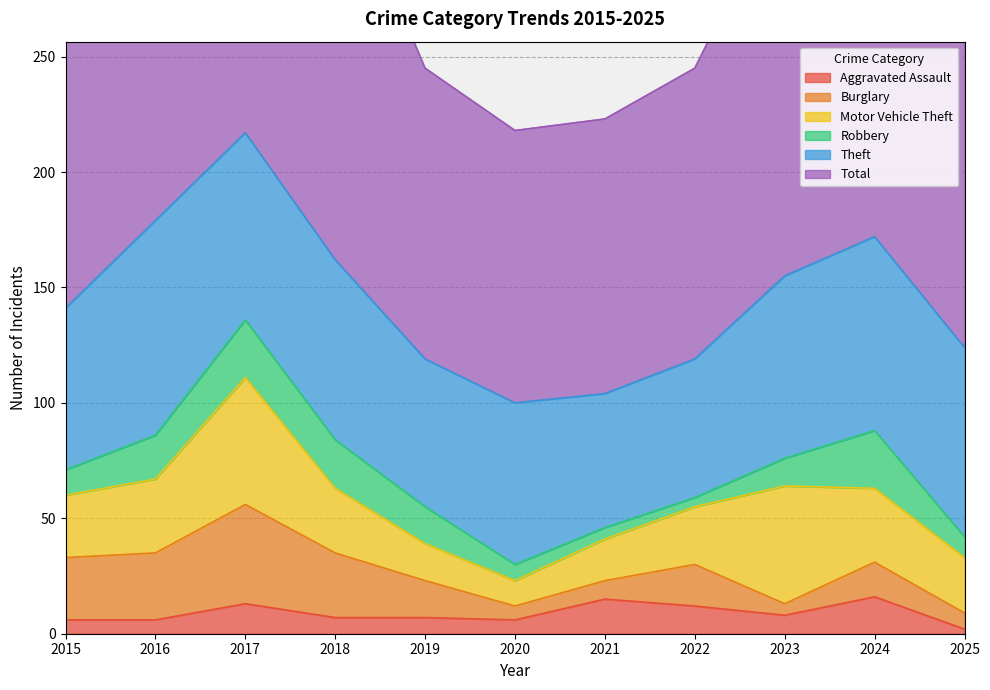

Reading right to left, extract all data points from this chart.

Aggravated Assault: 2	16	8	12	15	6	7	7	13	6	6
Burglary: 7	15	5	18	8	6	16	28	43	29	27
Motor Vehicle Theft: 24	32	51	25	18	11	16	28	55	32	27
Robbery: 9	25	12	4	5	7	16	21	25	19	11
Theft: 82	84	79	60	58	70	64	78	81	93	70
Total: 141	179	168	126	119	118	126	175	229	191	155